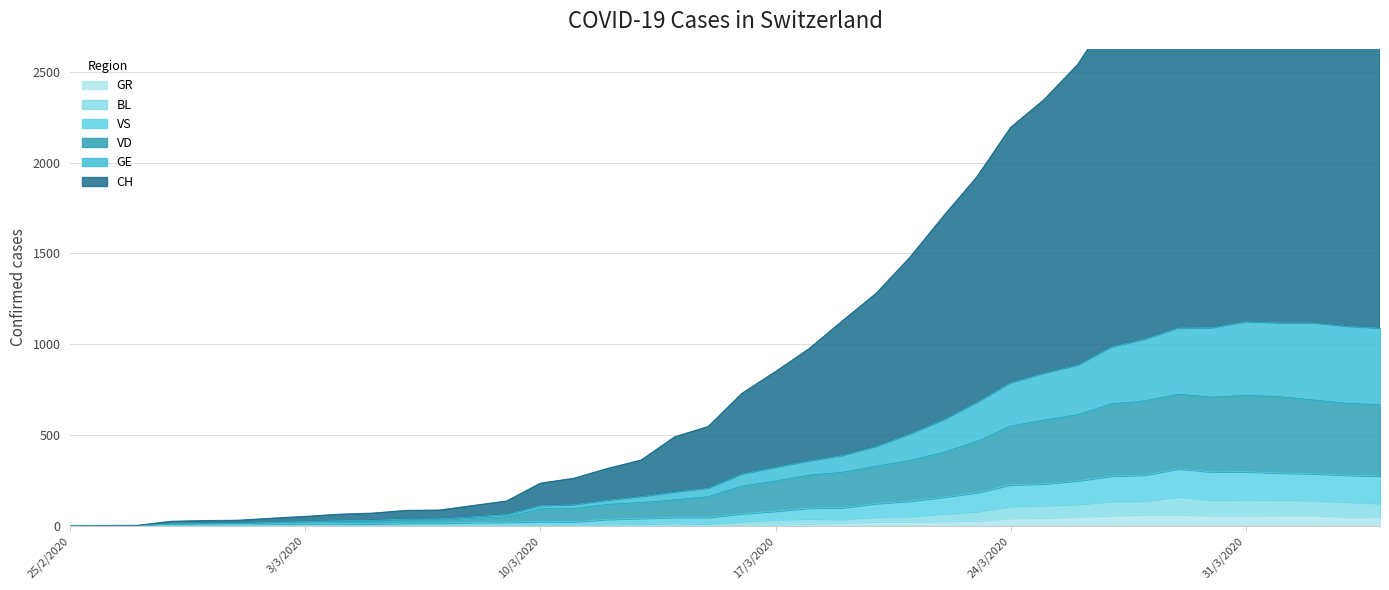

Is the value of CH at 2020-03-23 greater than the value of GE at 2020-02-26?

Yes